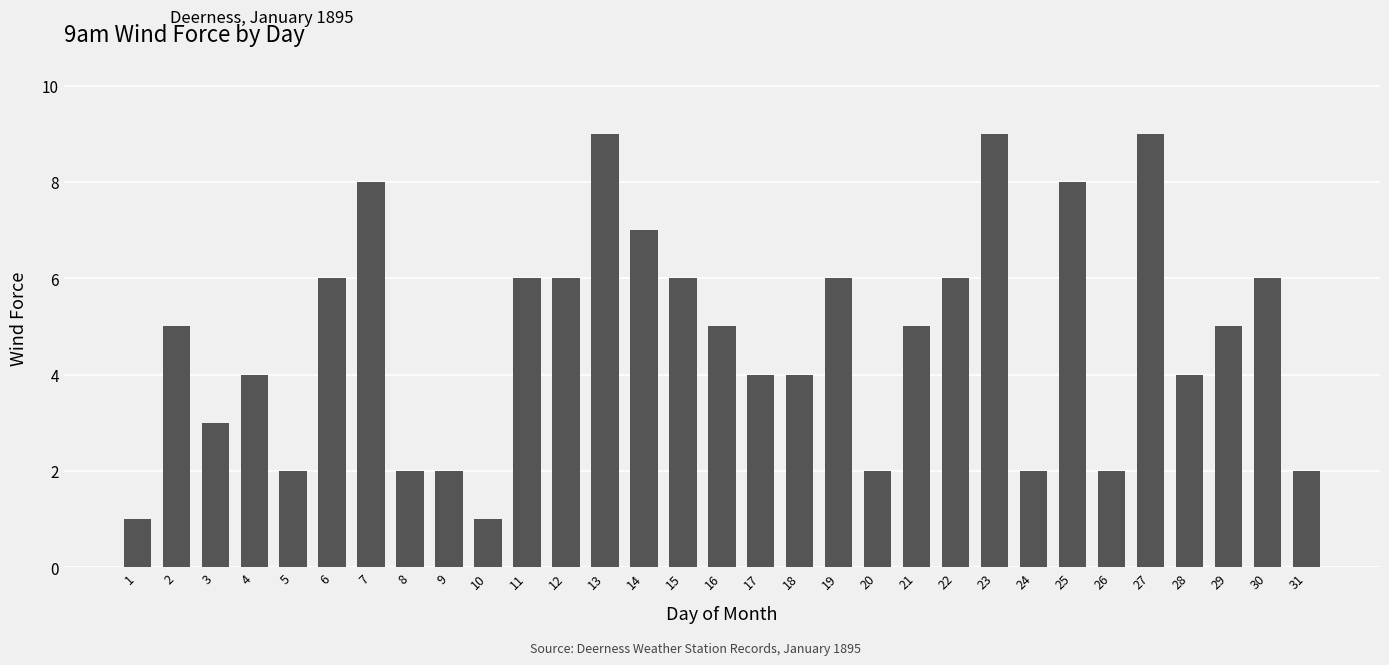

Is it true that the value at 6 is 8?

False